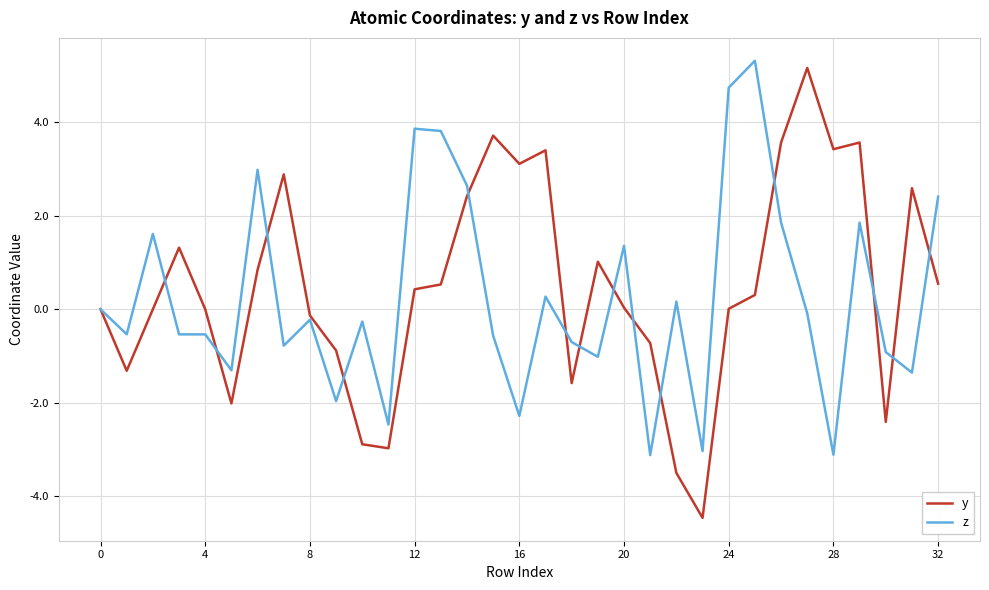

What is the average value of the z series?

0.2